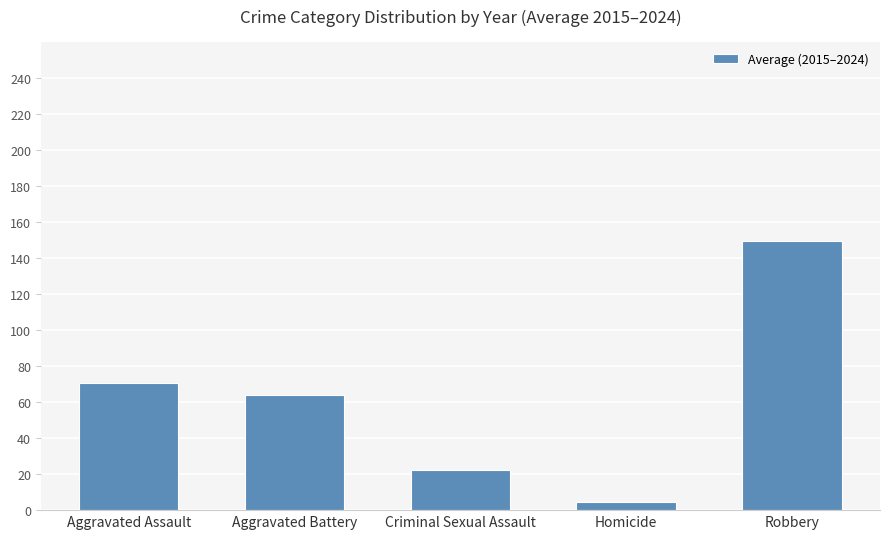

Rank the categories by value from lowest to highest.

Homicide, Criminal Sexual Assault, Aggravated Battery, Aggravated Assault, Robbery